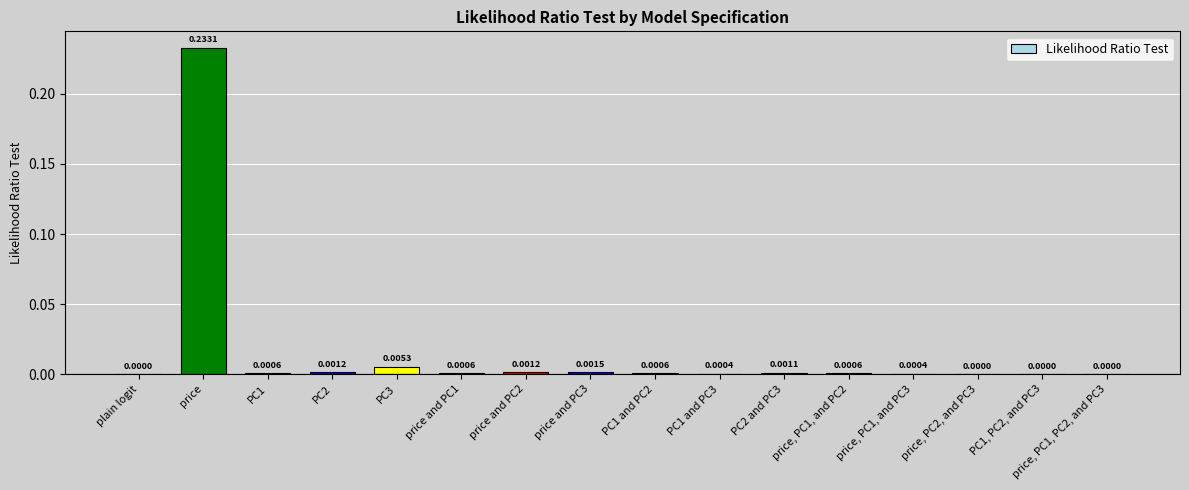

Which category has the highest value across all series?

price